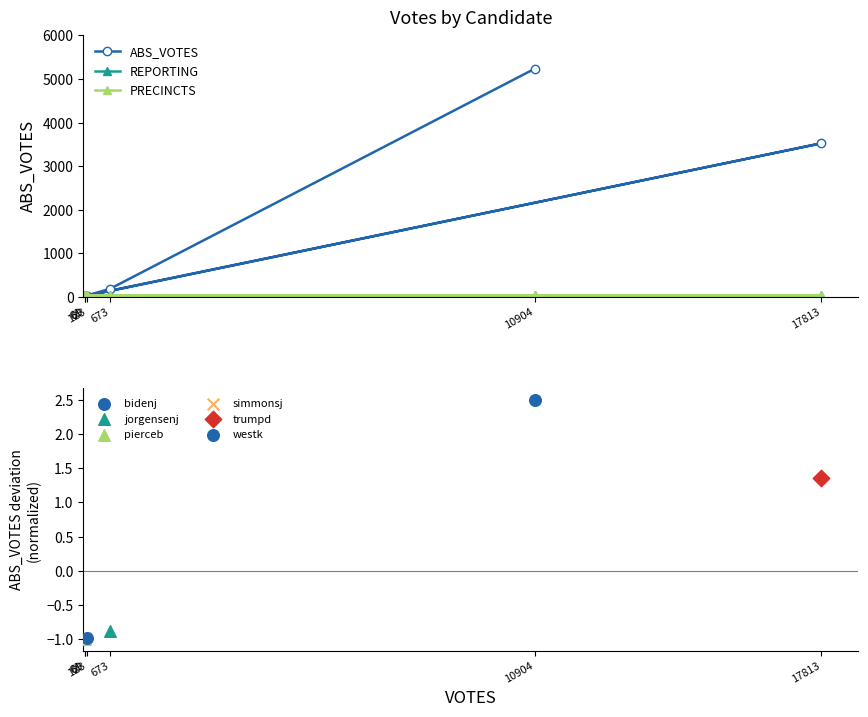

Which series contains the highest Y value?

ABS_VOTES